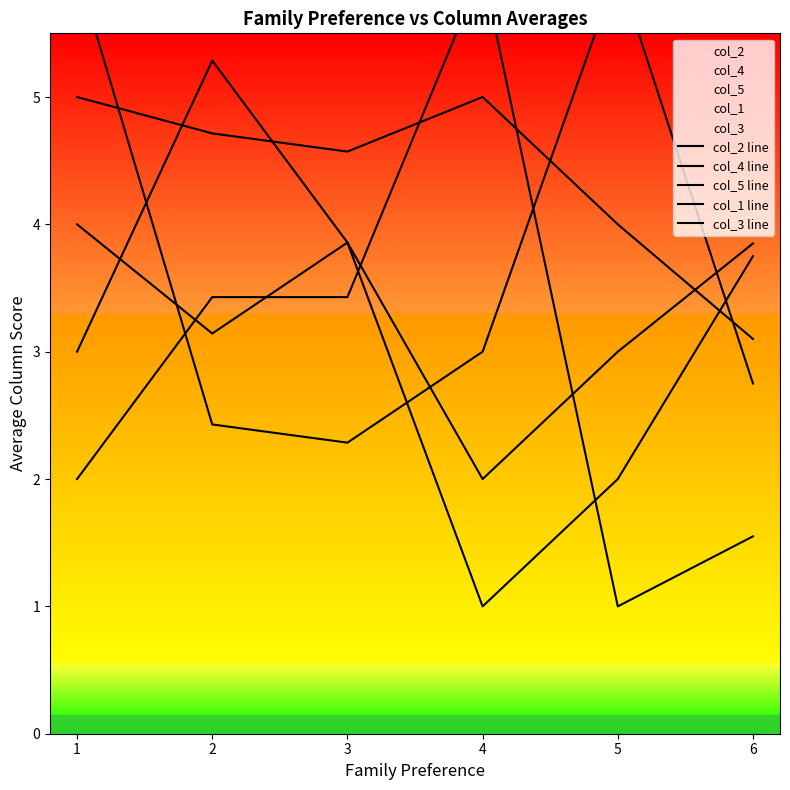

Rank the series by their maximum value, from lowest to highest.

col_3 line, col_5 line, col_4 line, col_2 line, col_1 line